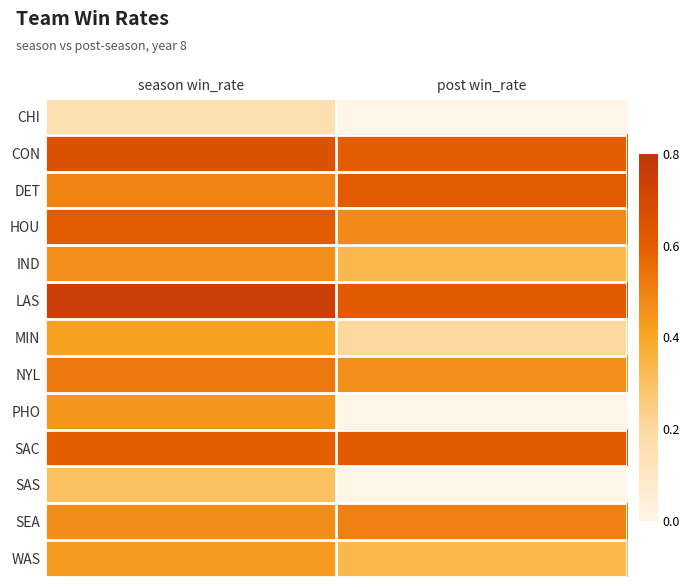

Which category has the lowest value across all series?

post win_rate